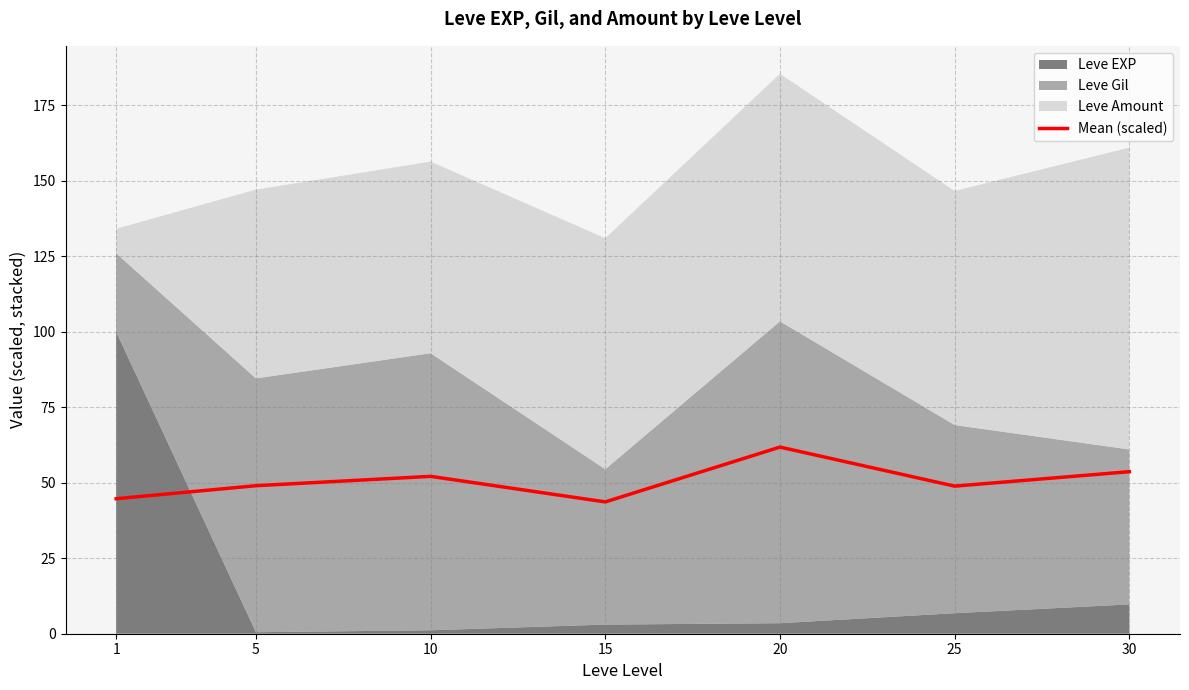

What is the change in value from 1 to 15?

-1.1